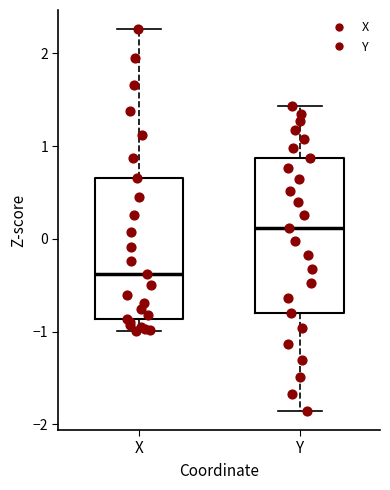

Reading left to right, read every box against the y-axis: the position of its median line, the range the box covers, and the ends of its whiskers. The values are not printed on the chart, so give them approximately, as read against the axis.

X: median -0.4, box -0.9 to 0.7, whiskers -1.0 to 2.3
Y: median 0.1, box -0.8 to 0.9, whiskers -1.9 to 1.4